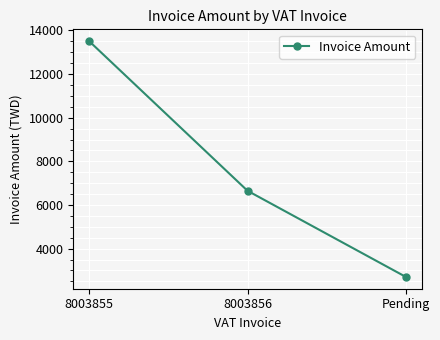

What is the label of the 3rd point from the right?

8003855